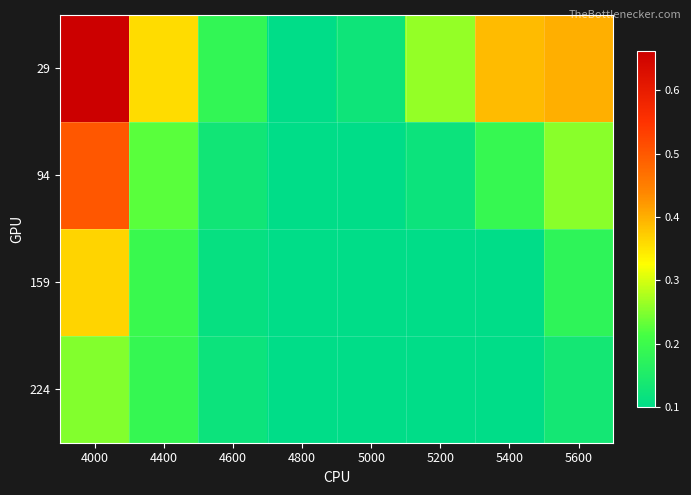

At how many categories does at least one series exceed 0?

8